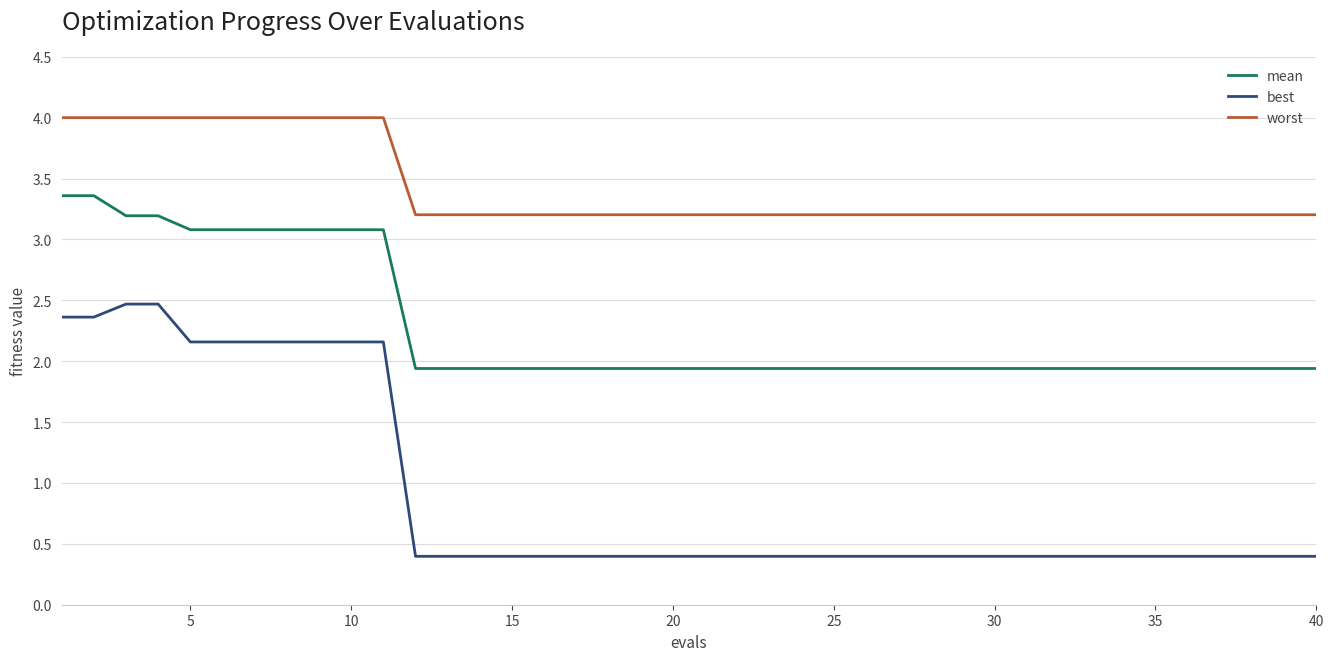

True or false: best and mean cross at least once.

False